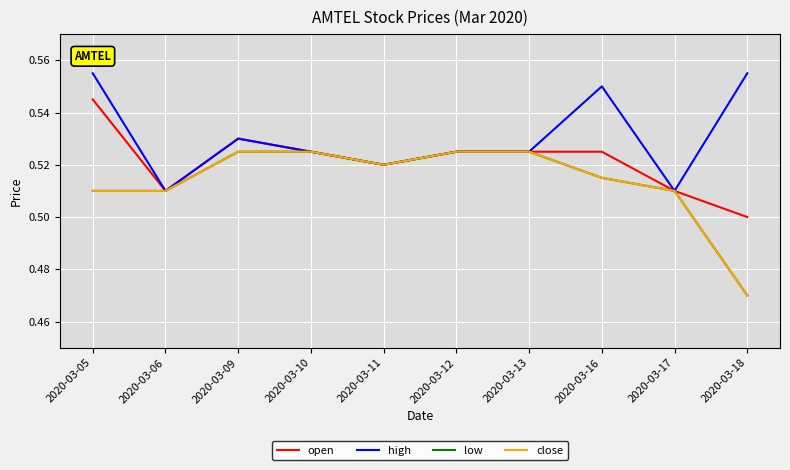

What is the sum of the open values at 2020-03-11 and 2020-03-09?

1.1